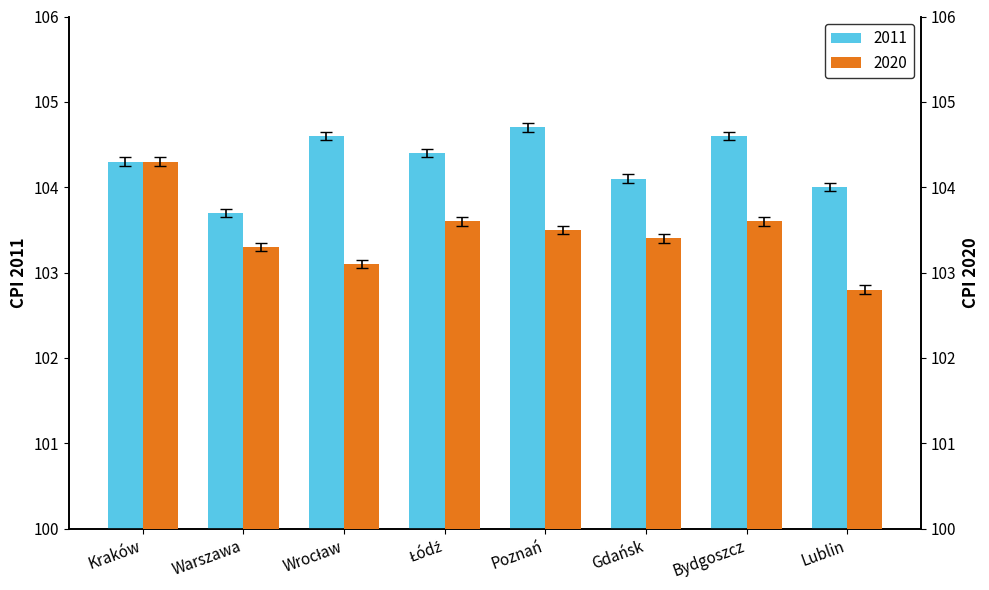

At which label does 2011 first exceed 104?

Kraków